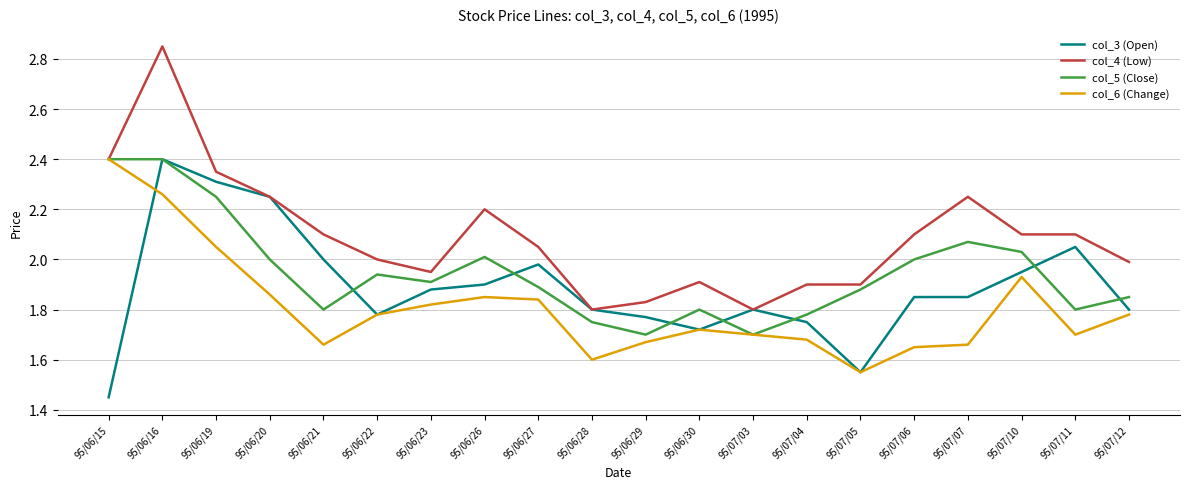

The col_5 (Close) series shows 1.9 at 95/06/22. True or false?

True